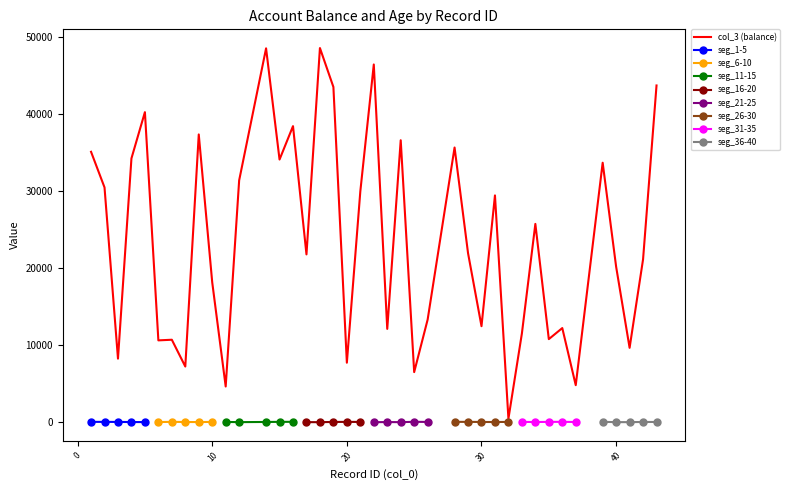

At which category does the data reach its first local valley?

3